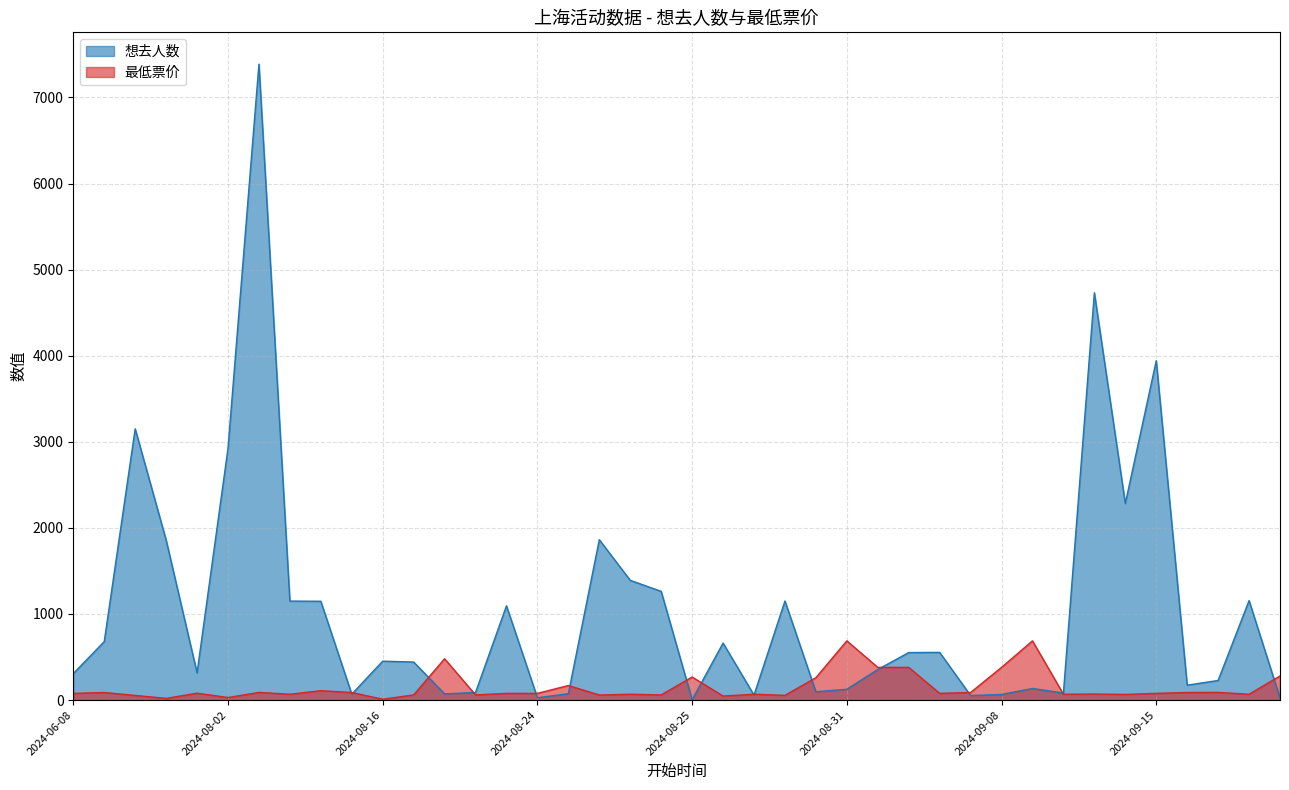

What is the highest value of the 想去人数 series?

7387.0